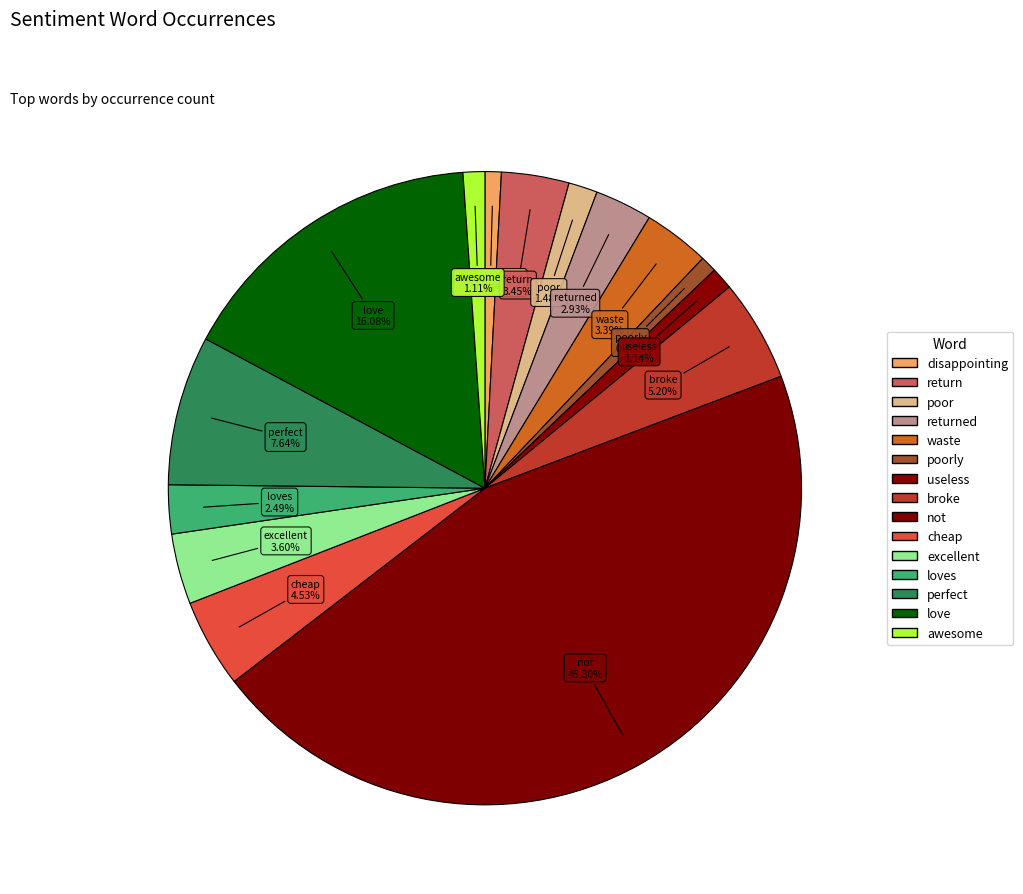

How many slices are in this pie chart?

15